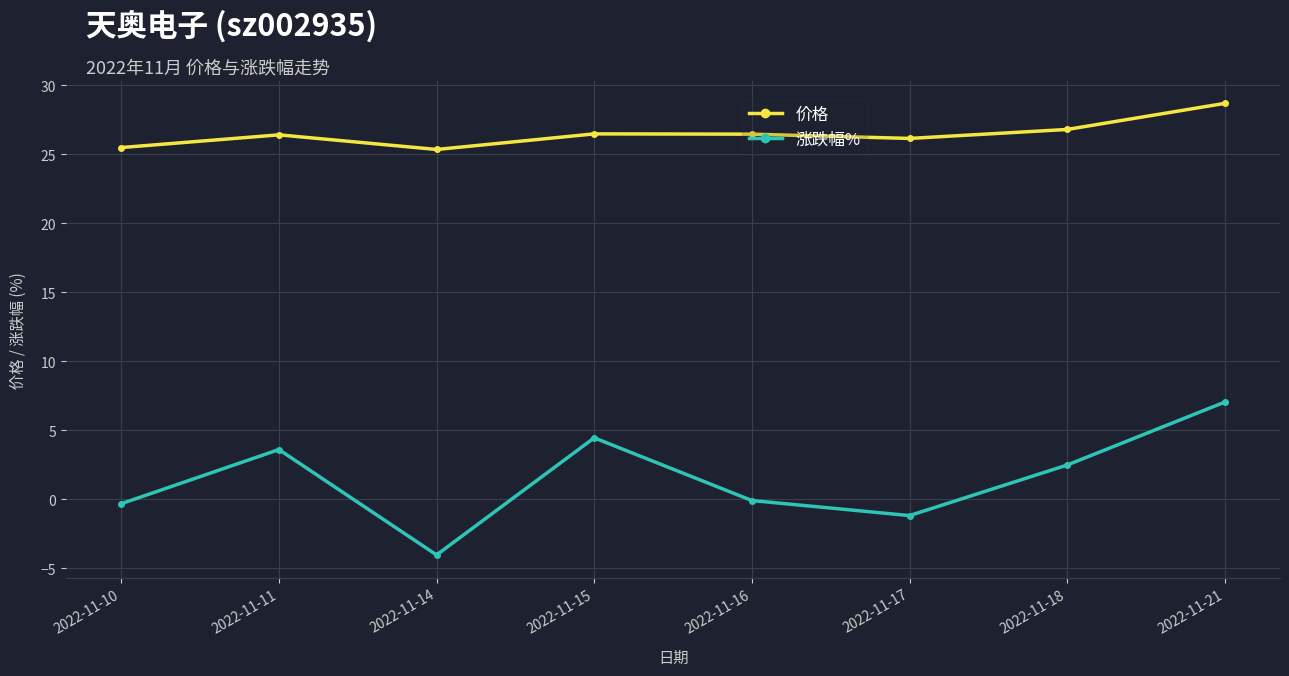

What is the value of the 价格 point at the 7th from the left?

26.8